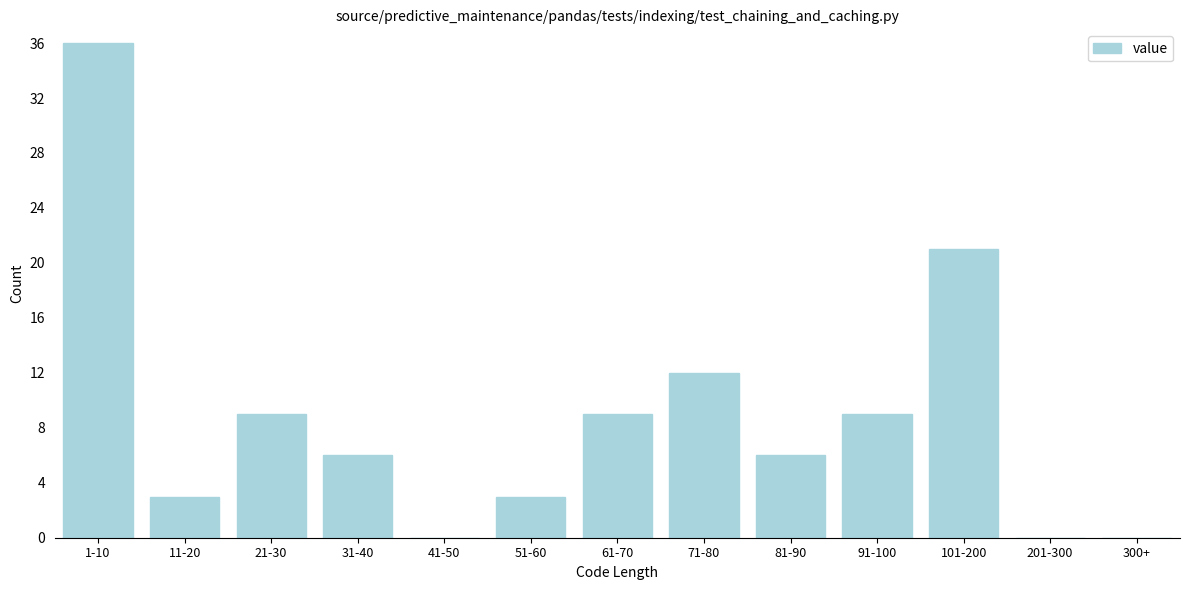

Reading left to right, transcribe all the data shown in this chart.

1-10=36	11-20=3	21-30=9	31-40=6	41-50=0	51-60=3	61-70=9	71-80=12	81-90=6	91-100=9	101-200=21	201-300=0	300+=0